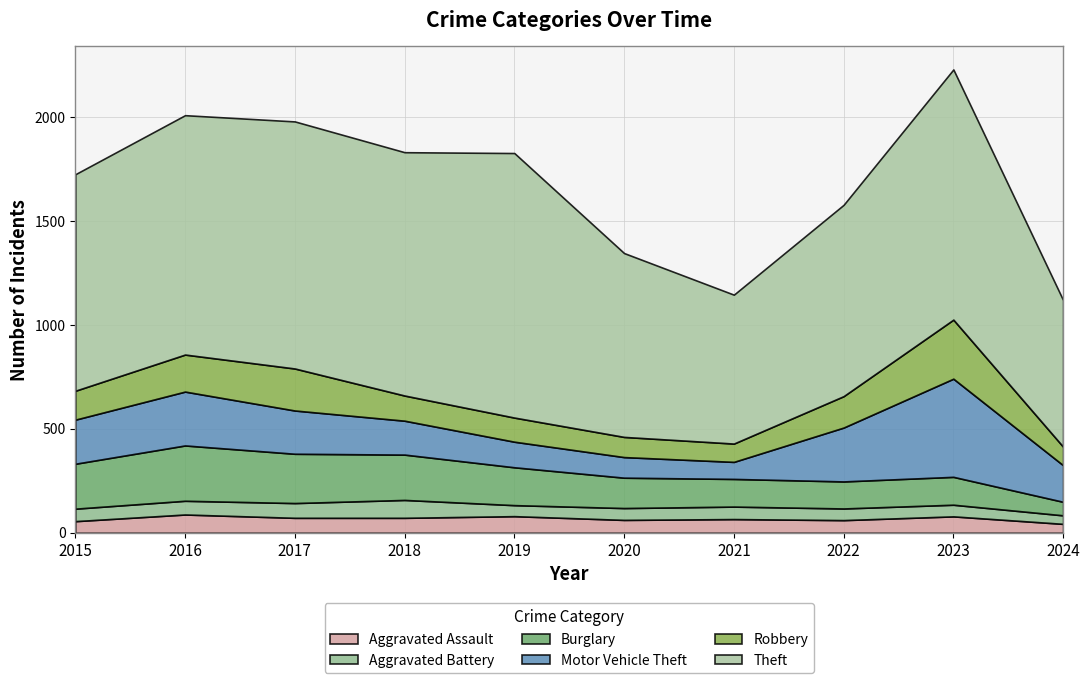

Reading right to left, list all the values displayed in this chart.

Aggravated Assault: 43	79	61	66	62	80	72	72	88	56
Aggravated Battery: 41	56	56	60	57	53	86	71	66	60
Burglary: 65	134	130	133	146	182	218	237	266	216
Motor Vehicle Theft: 176	472	259	82	99	123	163	208	259	212
Robbery: 89	284	151	88	97	116	121	202	178	139
Theft: 705	1203	920	716	884	1272	1170	1188	1151	1041